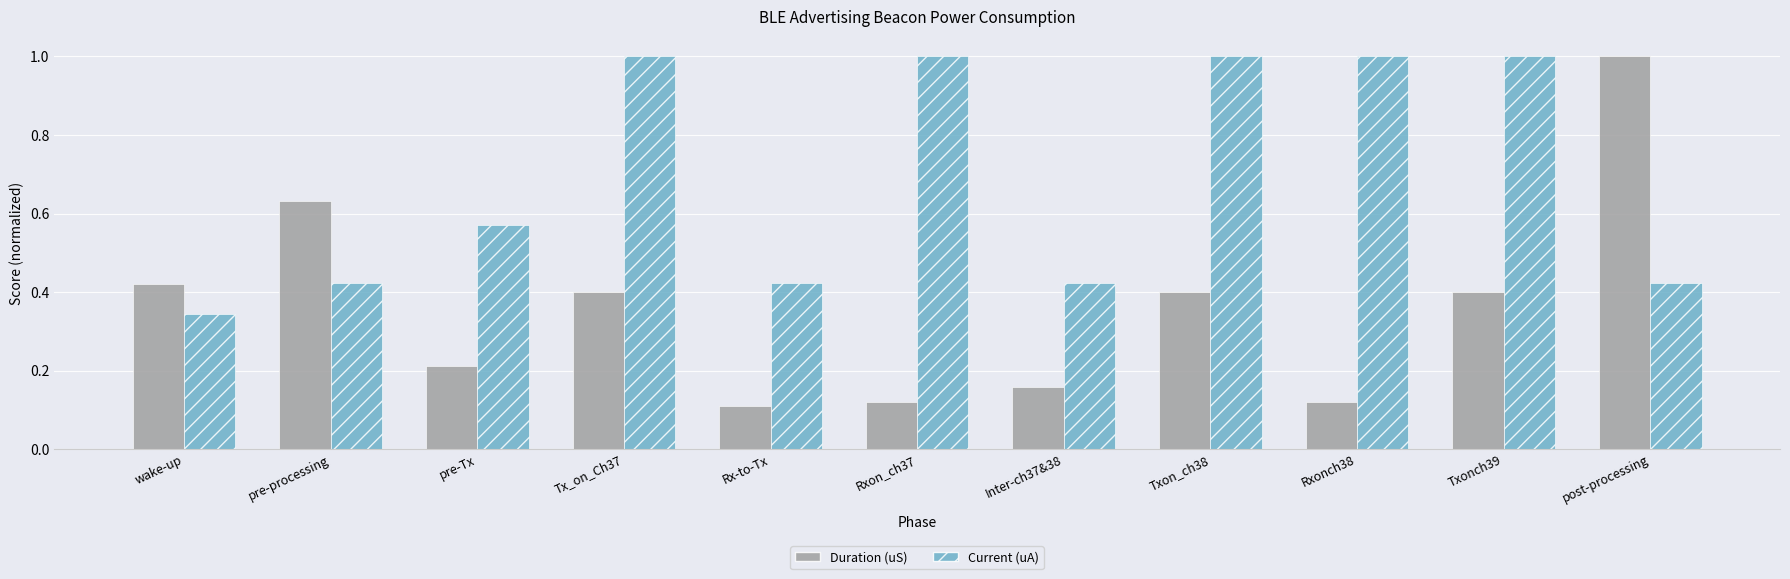

How many groups of bars are there?

11